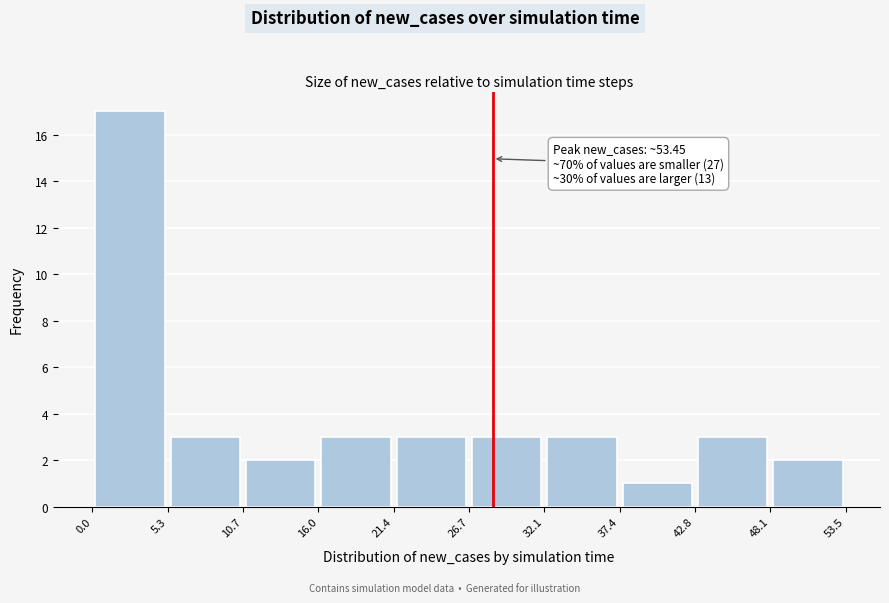

Which range on the x-axis has the tallest bar?

0.0 to 5.3